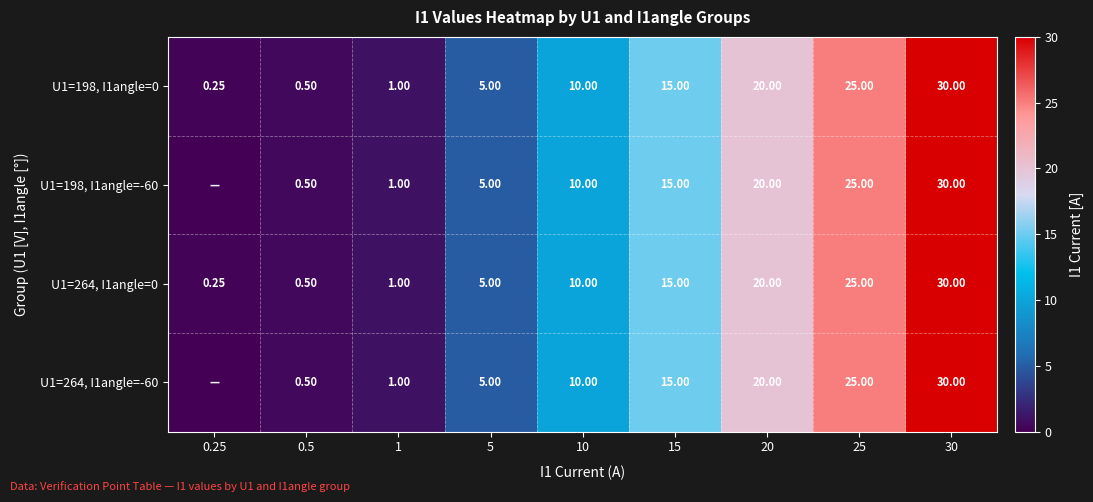

Is the value of U1=198, I1angle=0 at 5 greater than the value of U1=198, I1angle=-60 at 15?

No